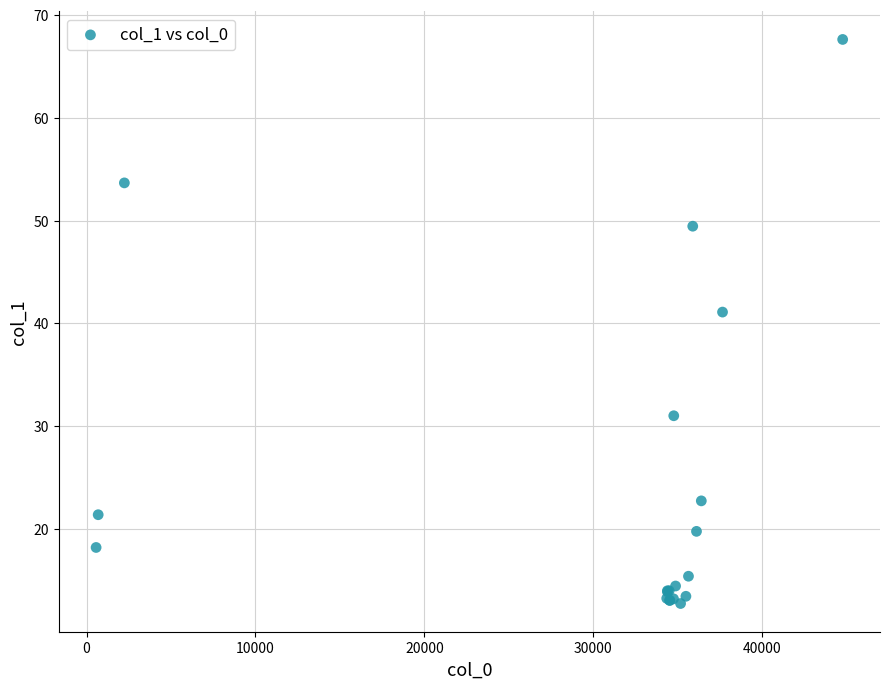

What Y value in the scatter plot is closest to 40?

41.1